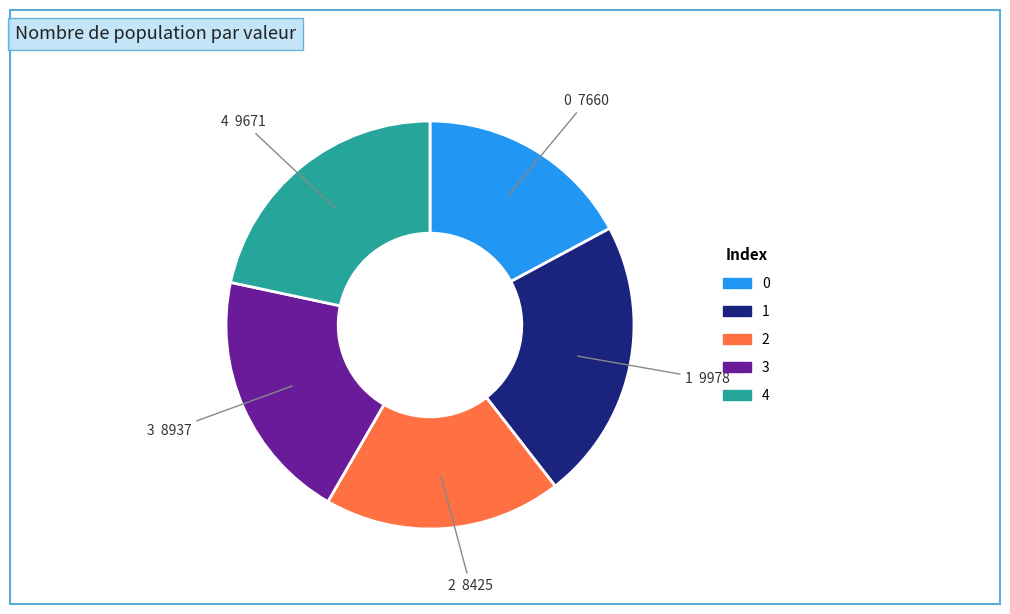

The 0 slice represents 17% of the pie. True or false?

True